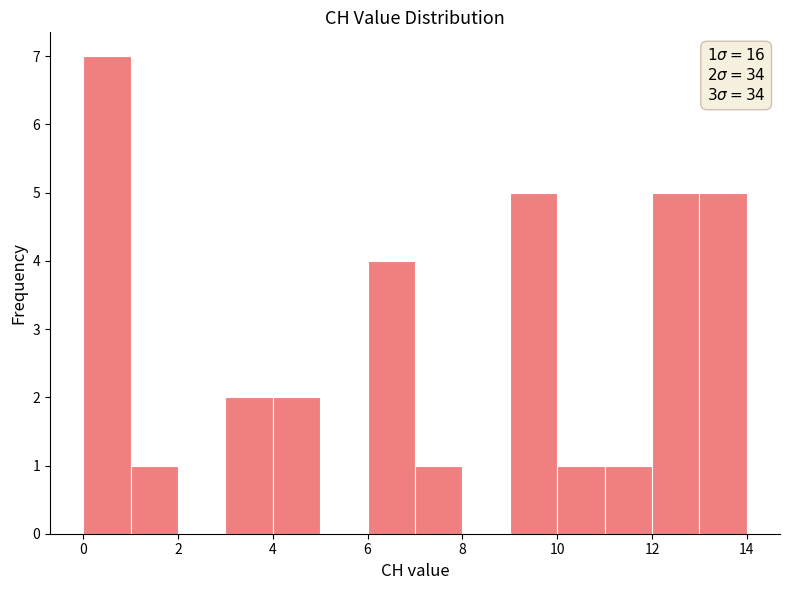

Over which range of the x-axis is the bar tallest?

0 to 1